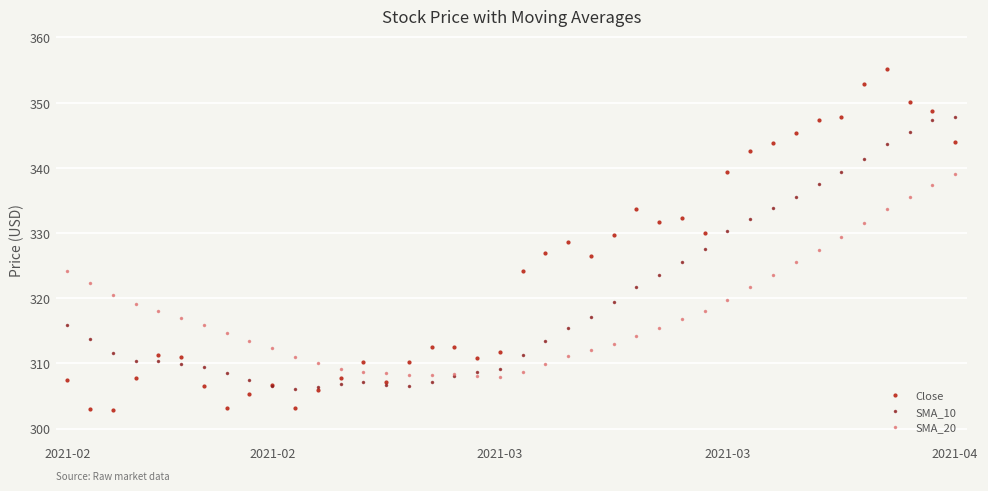

Which series has the largest range (max minus min)?

Close